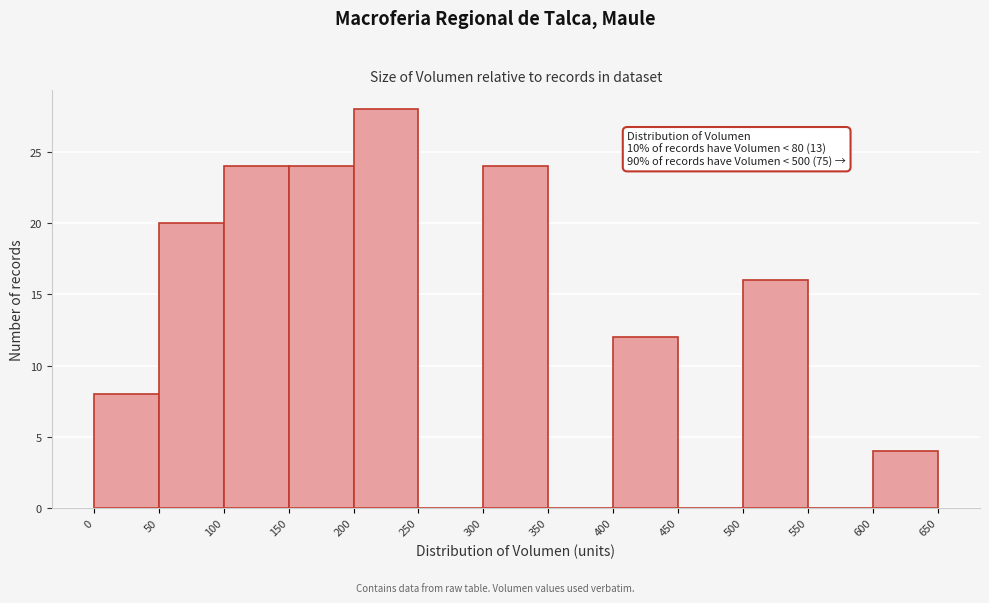

Over which range of the x-axis is the bar tallest?

200 to 250